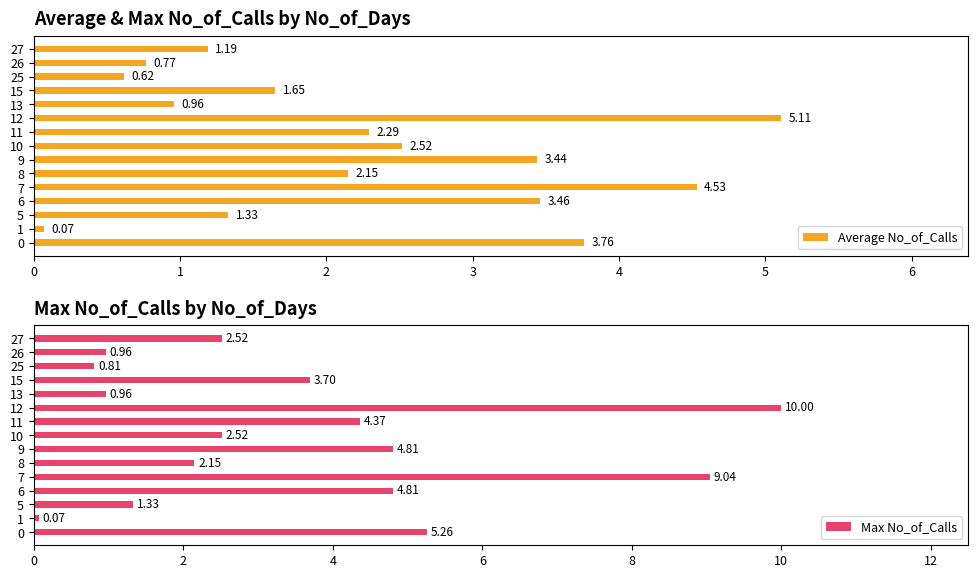

List the labels in order of Average No_of_Calls value, smallest first.

1, 25, 26, 13, 27, 5, 15, 8, 11, 10, 9, 6, 0, 7, 12